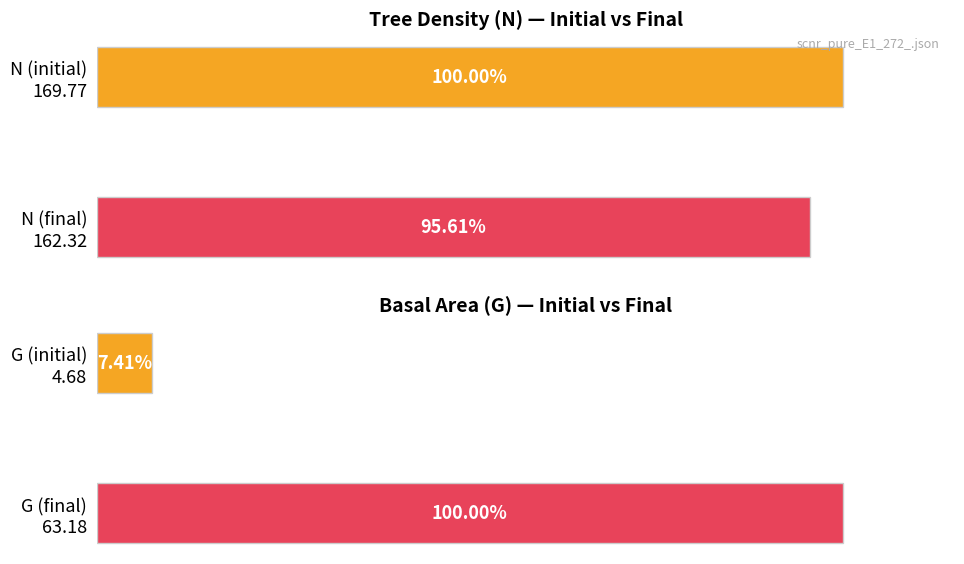

Count the N values in the range 95 to 100.

2